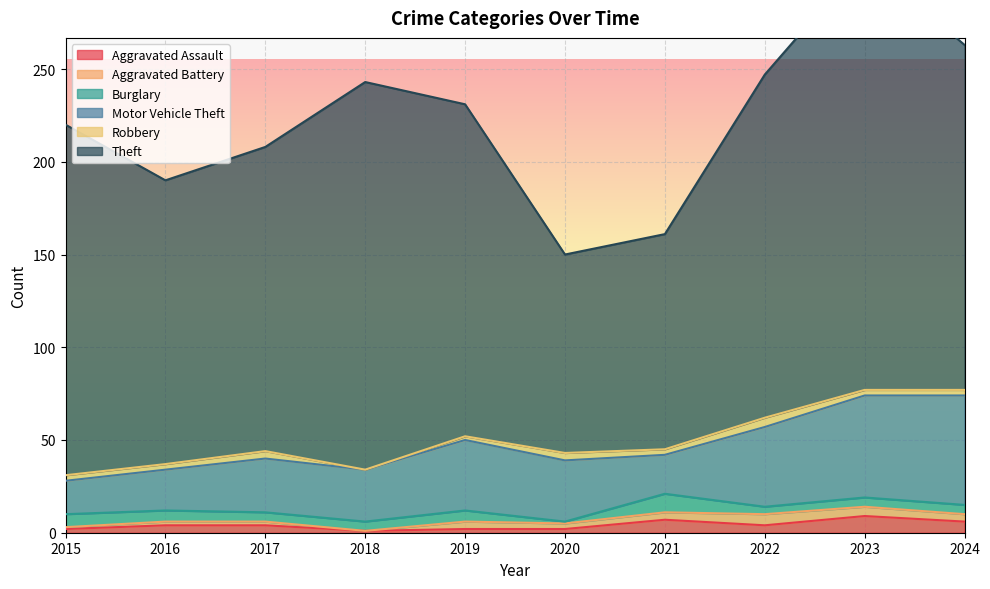

True or false: Aggravated Assault and Aggravated Battery cross at least once.

True